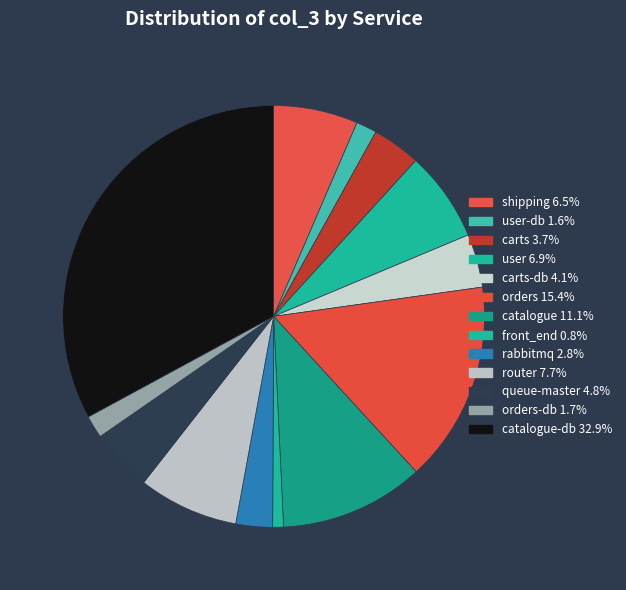

Rank the categories by value from highest to lowest.

catalogue-db, orders, catalogue, router, user, shipping, queue-master, carts-db, carts, rabbitmq, orders-db, user-db, front_end